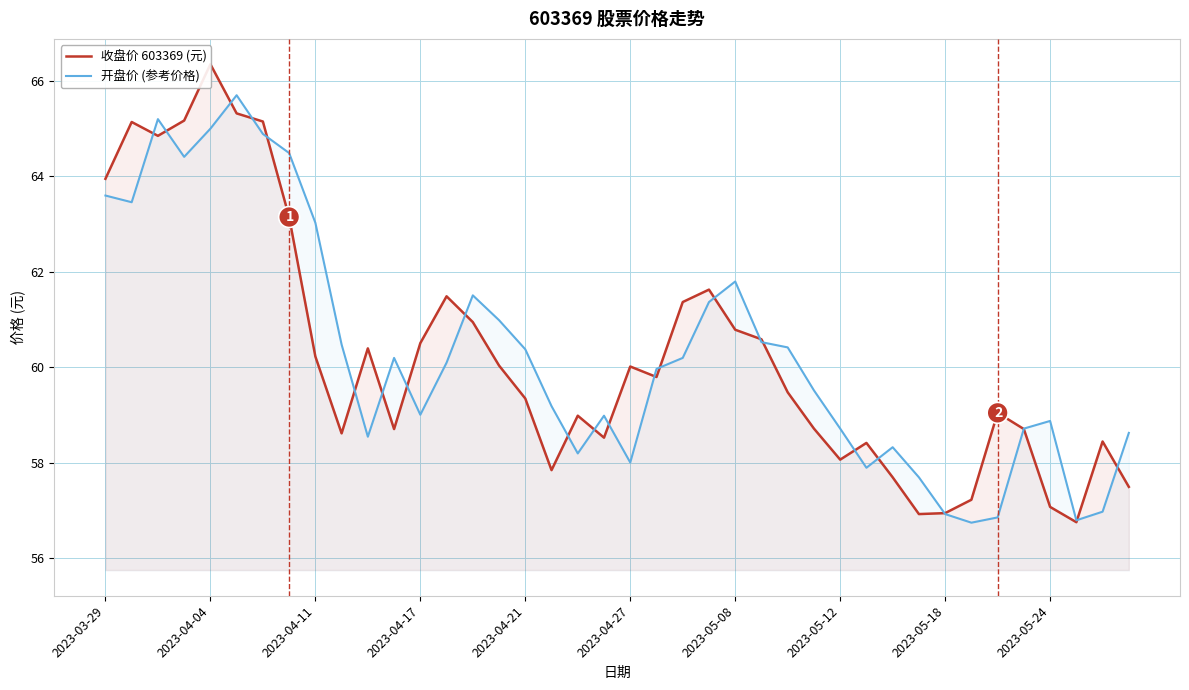

What is the sum of all 开盘价 (参考价格) values?

2412.4